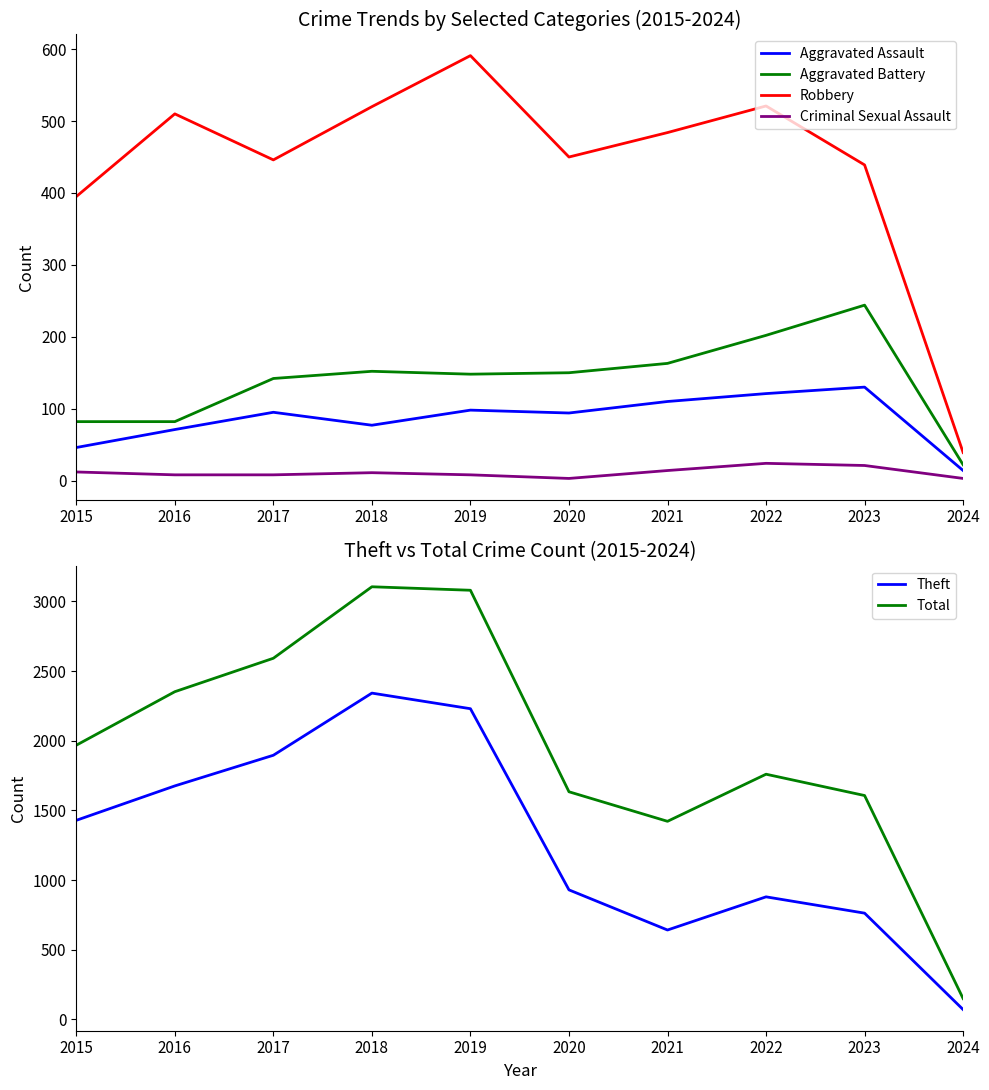

How many data points in Robbery are less than 484?

5